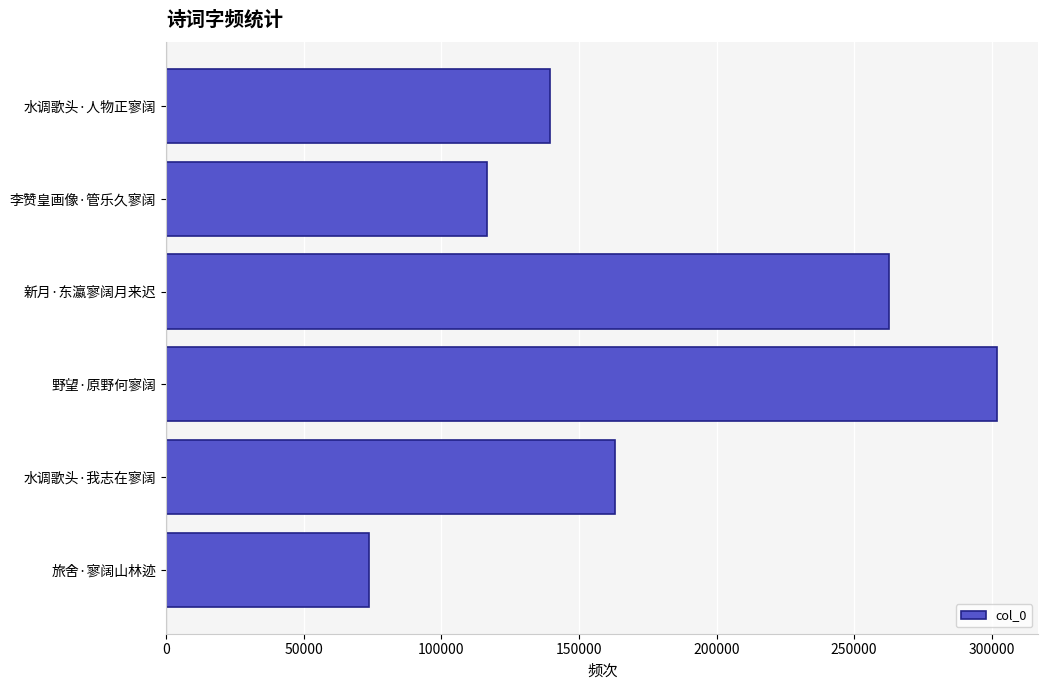

Reading bottom to top, what are all the values shown in this chart?

73558	163188	301890	262682	116464	139652